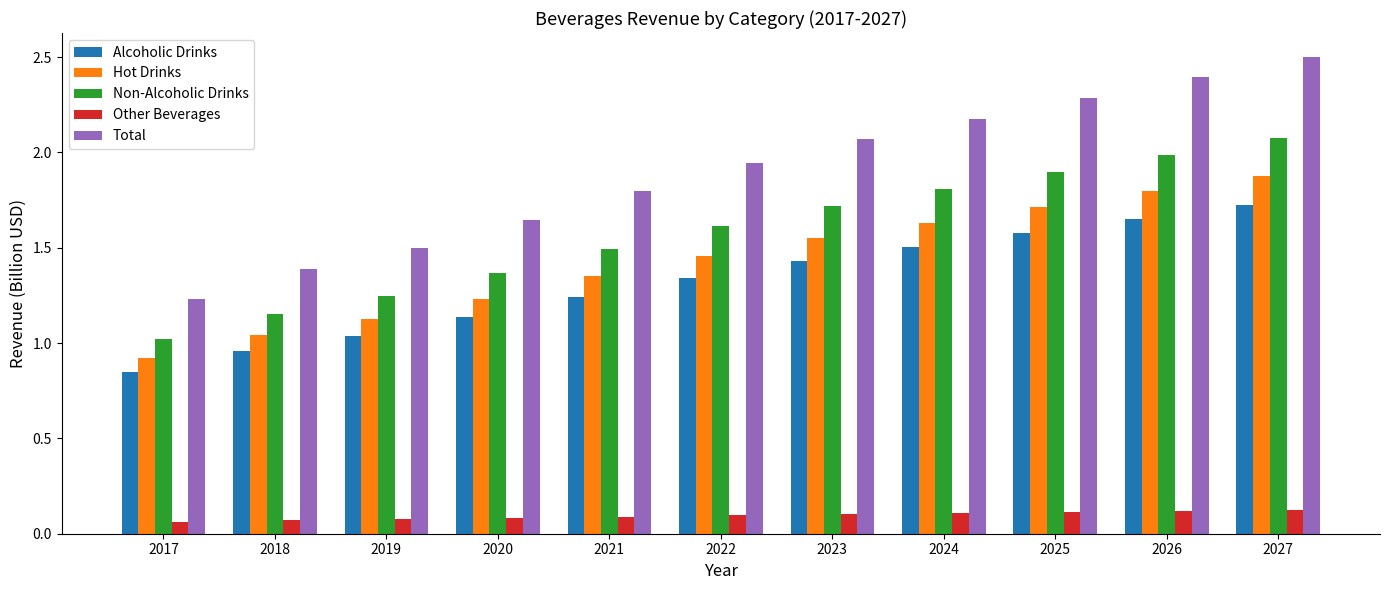

At how many categories does at least one series exceed 1?

11